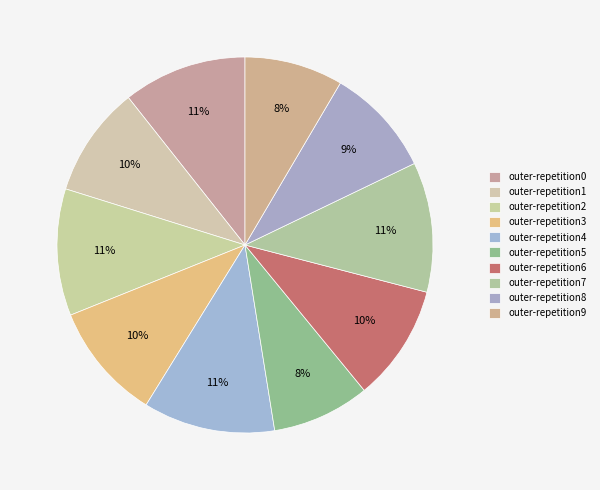

Count the number of slices in the pie.

10